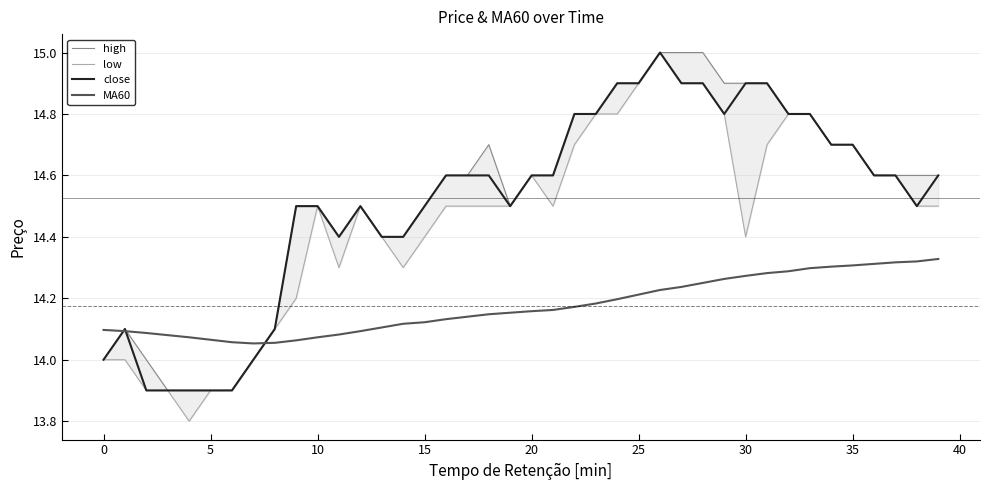

What are all the series names shown in the legend?

high, low, close, MA60